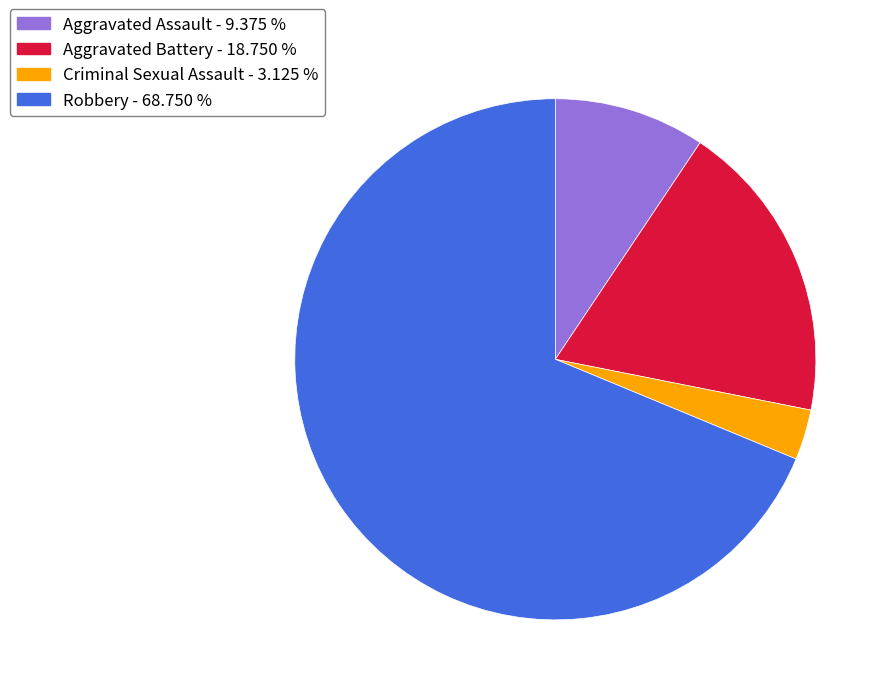

Between Aggravated Assault - 9.375 % and Aggravated Battery - 18.750 %, which is larger?

Aggravated Battery - 18.750 %